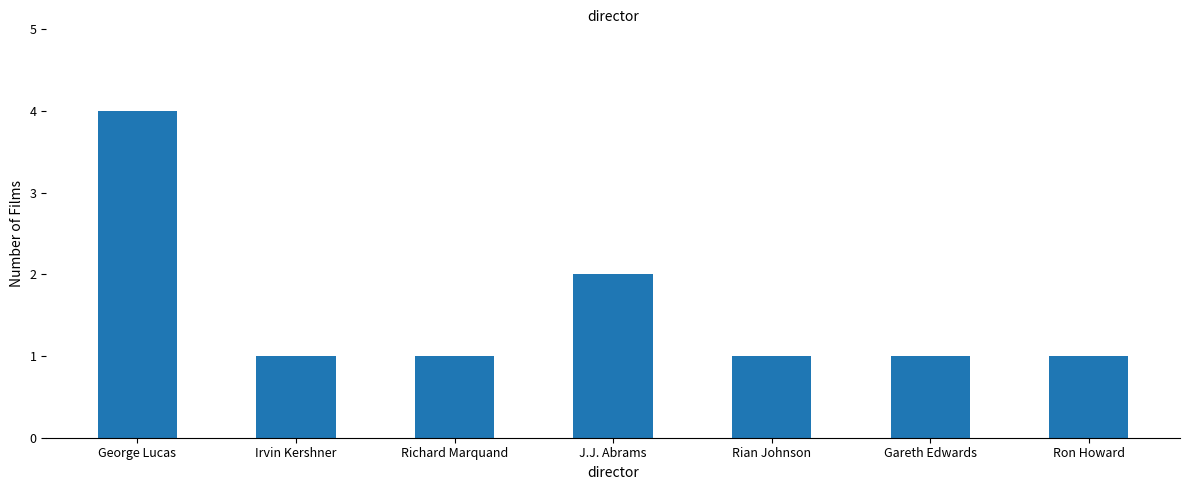

What is the label of the 5th bar from the right?

Richard Marquand